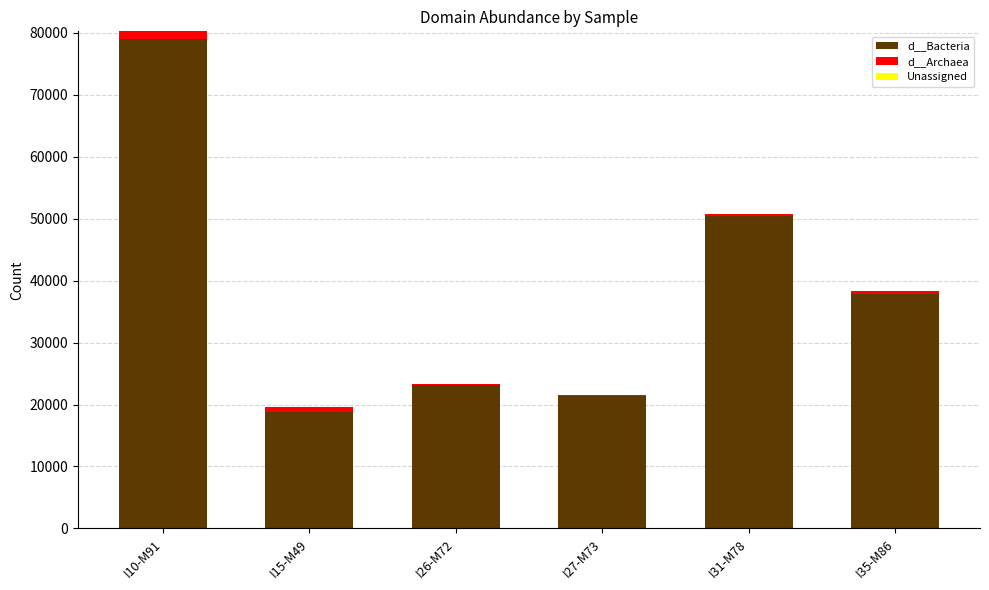

At which category is the sum across all series the highest?

I10-M91